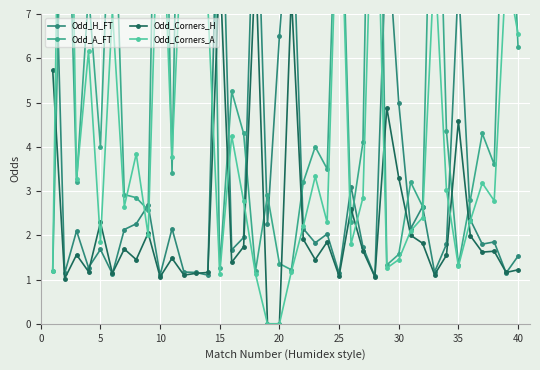

What is the average value of the Odd_H_FT series?

3.2